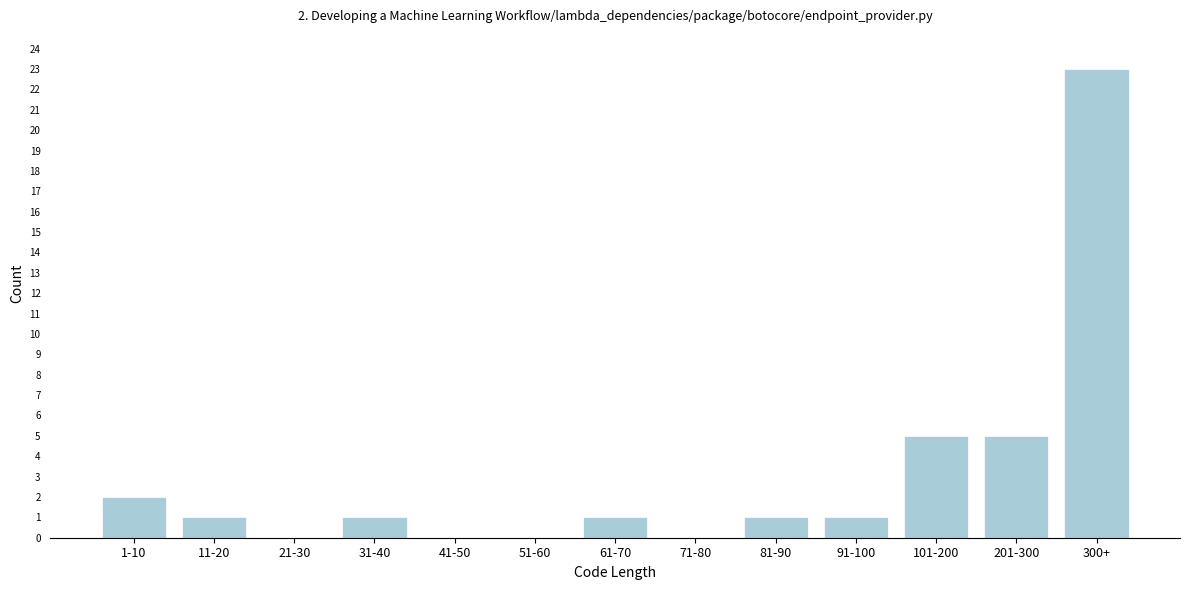

Reading left to right, list all the values displayed in this chart.

1-10=2	11-20=1	21-30=0	31-40=1	41-50=0	51-60=0	61-70=1	71-80=0	81-90=1	91-100=1	101-200=5	201-300=5	300+=23